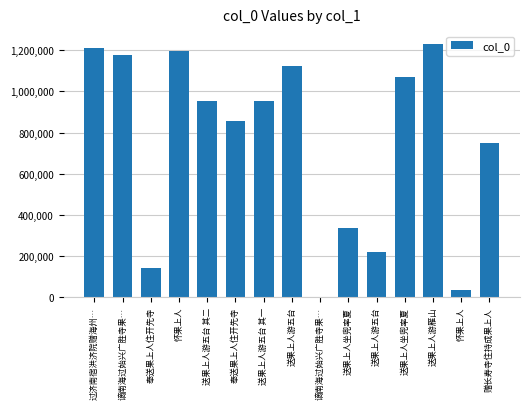

What is the ratio of the value at 谪南海过始兴广胜寺果… to the value at 赠长寿寺住持成果上人?

1.6